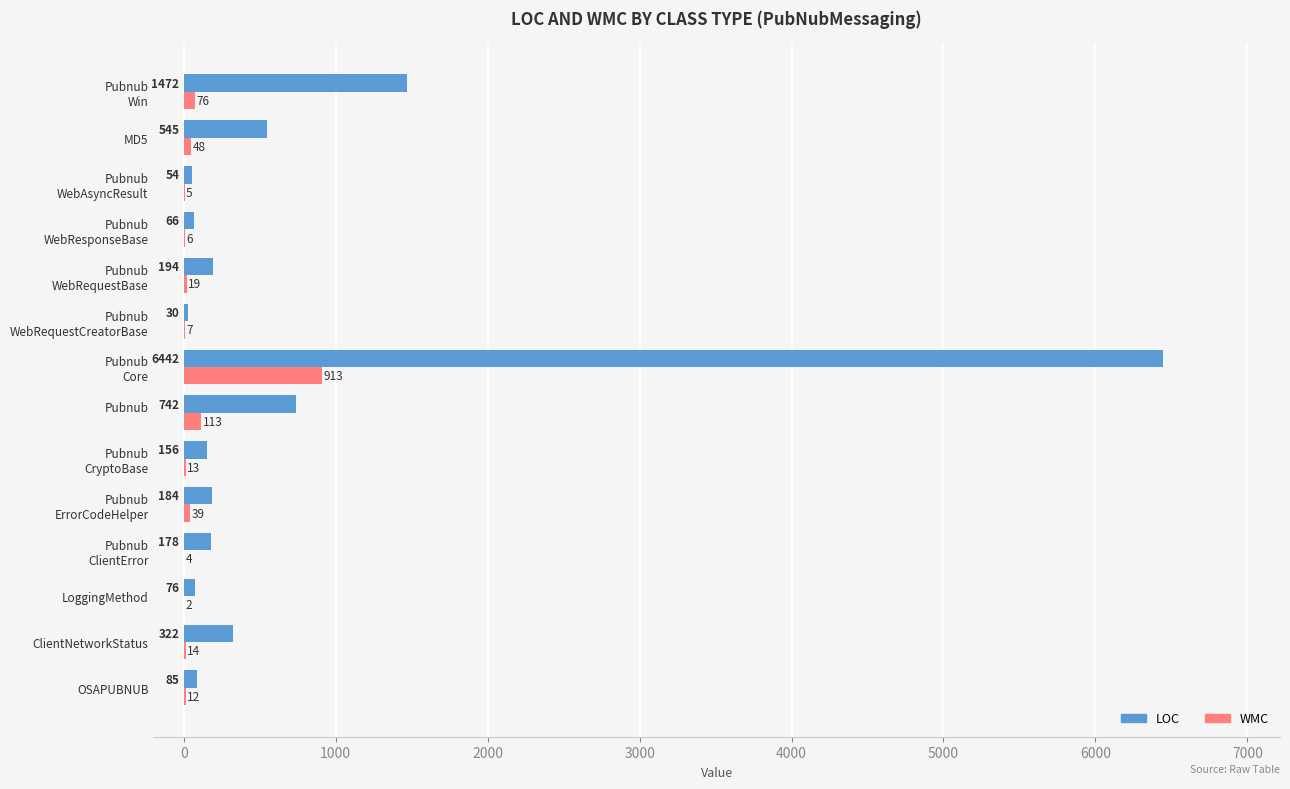

What is the greatest value displayed?

6442